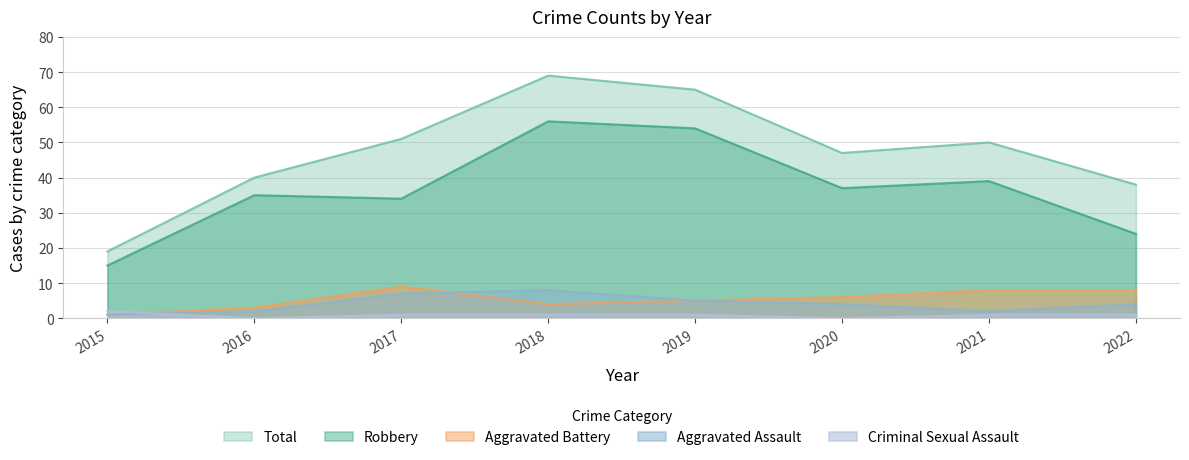

Does the chart have visible grid lines?

Yes